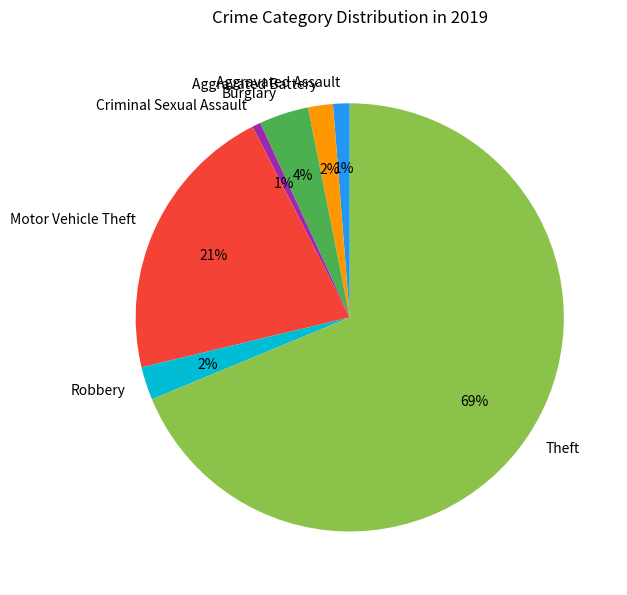

Do Aggravated Battery and Aggravated Assault together represent more than half of the pie?

No